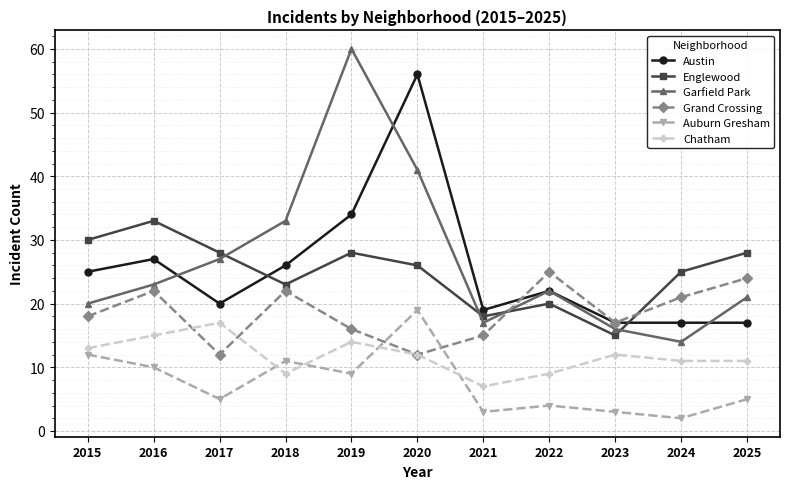

How many distinct data groups are displayed?

6